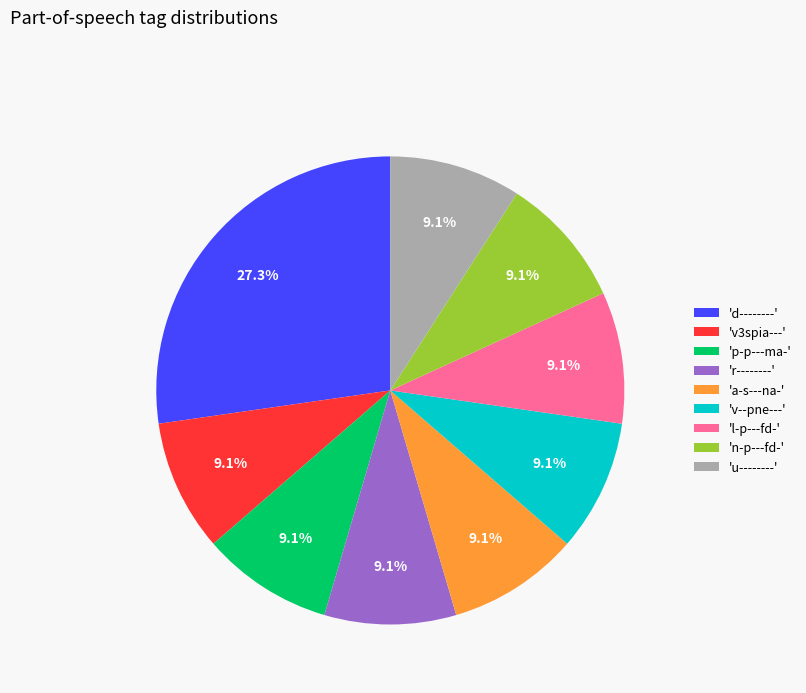

How many segments does this pie chart have?

9